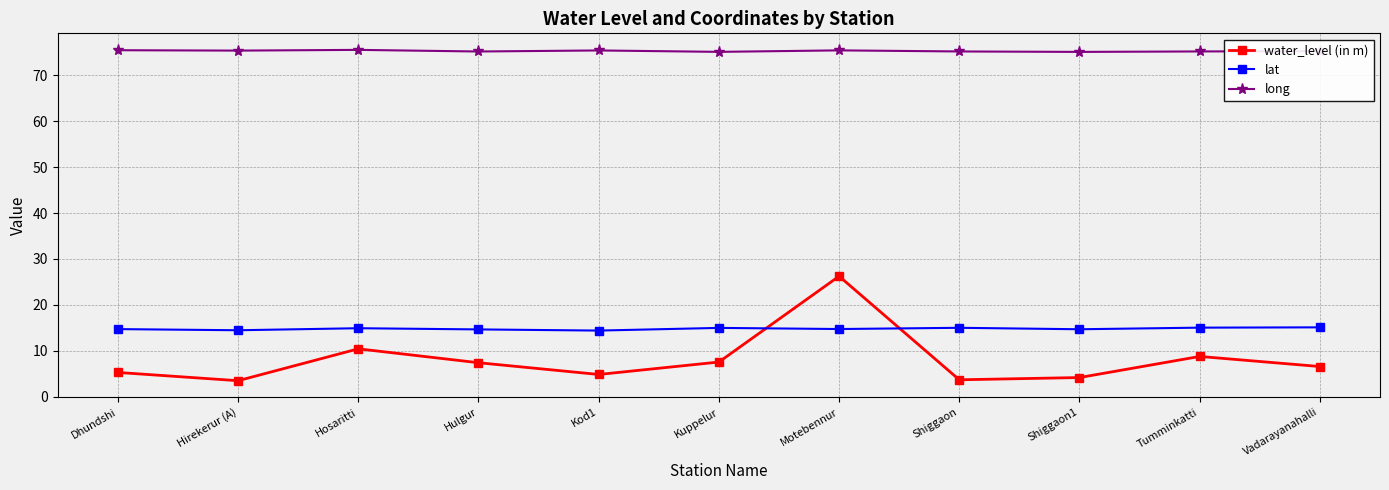

True or false: lat and long intersect in this chart.

False